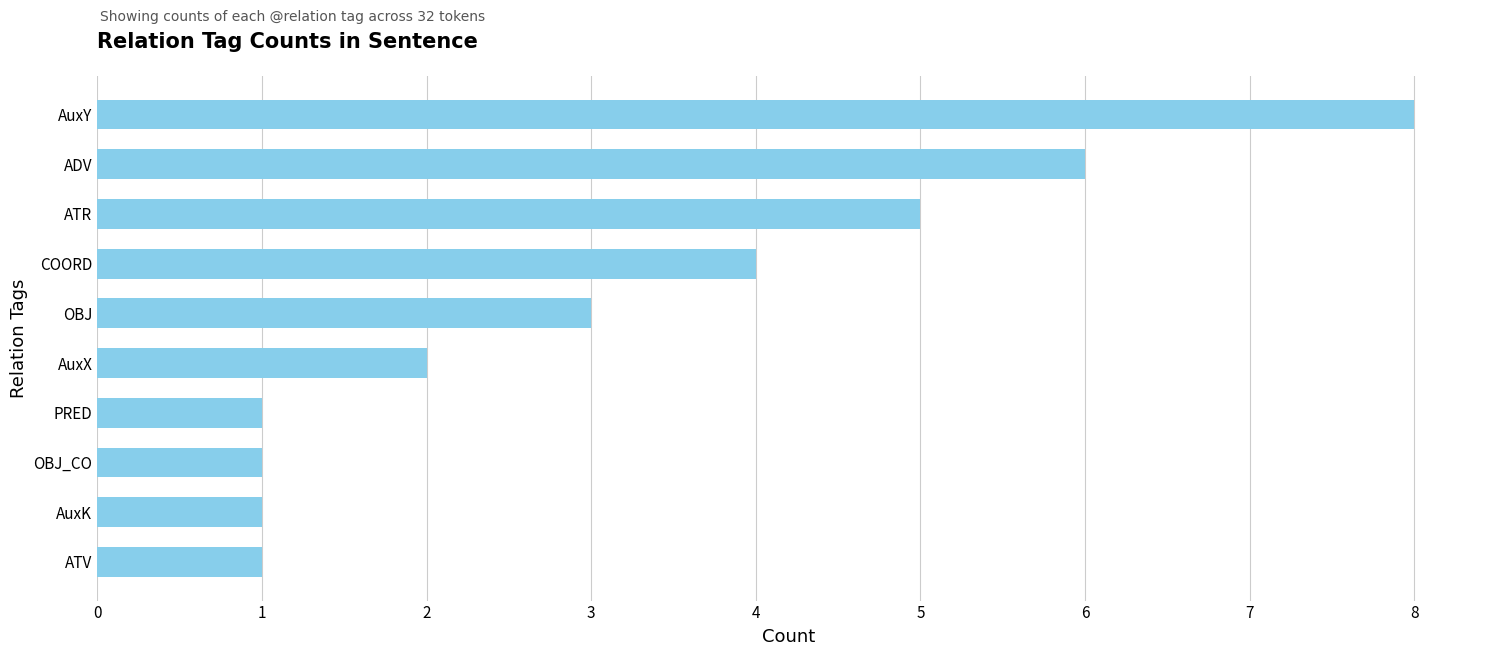

What is the sum of all values?

32